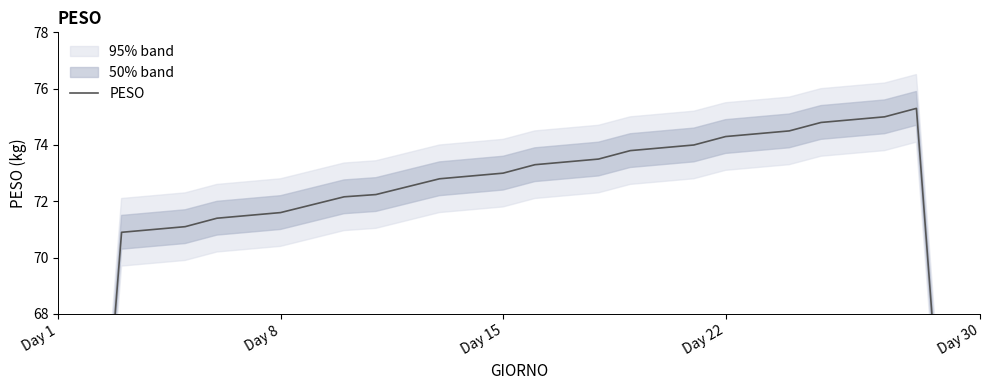

Does the chart display data point markers on the line(s)?

No